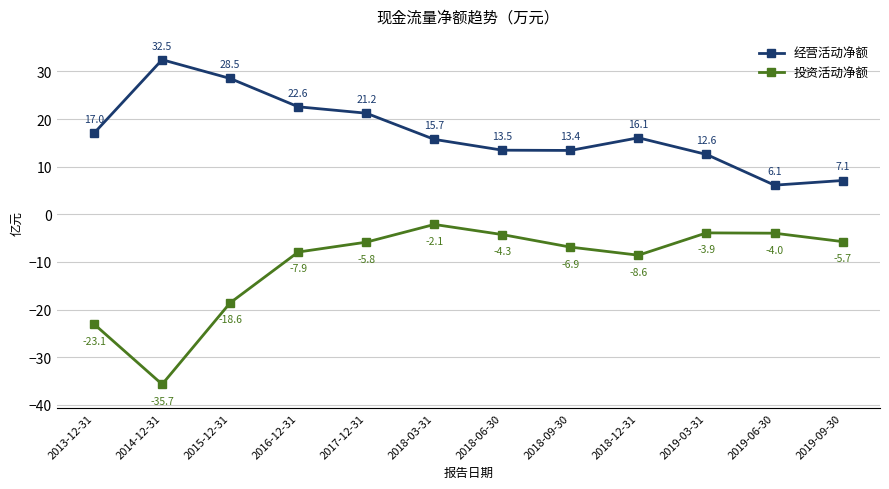

What is the smallest value displayed?

-35.7